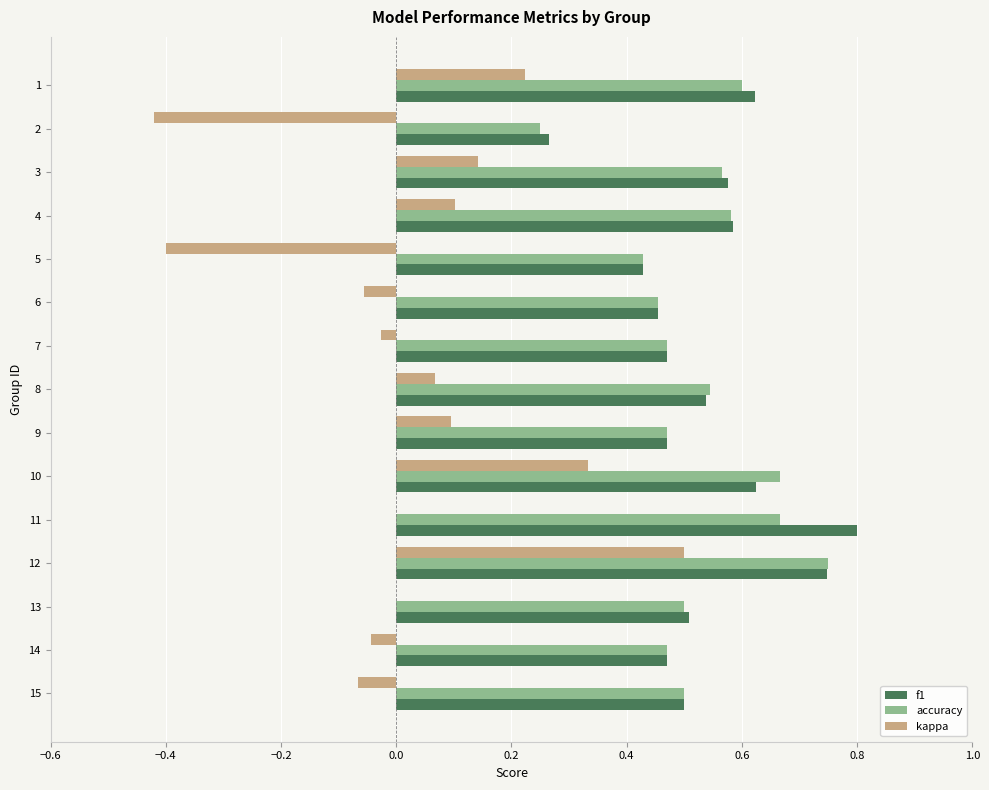

Which category has the highest value across all series?

11